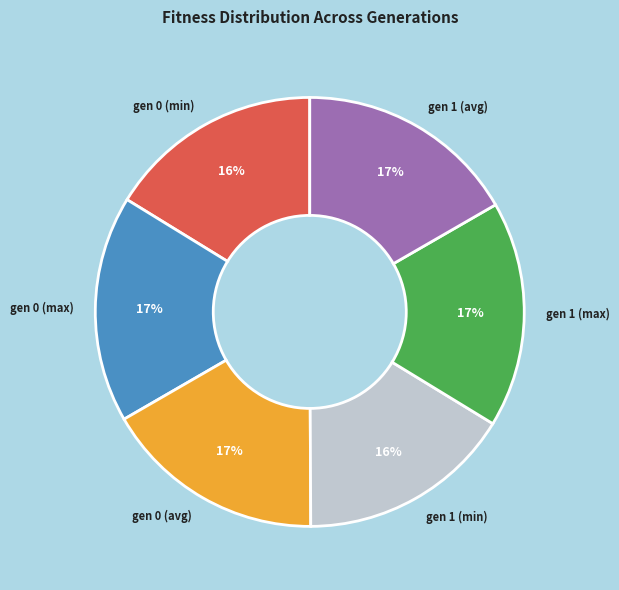

Between gen 1 (max) and gen 1 (min), which is larger?

gen 1 (max)